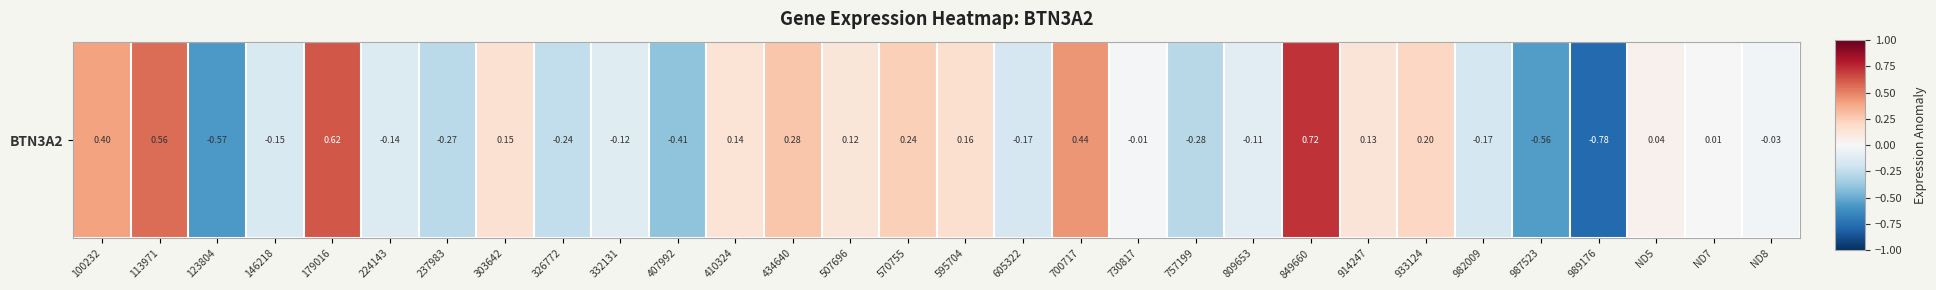

At which category does the chart reach its minimum across all series?

989176